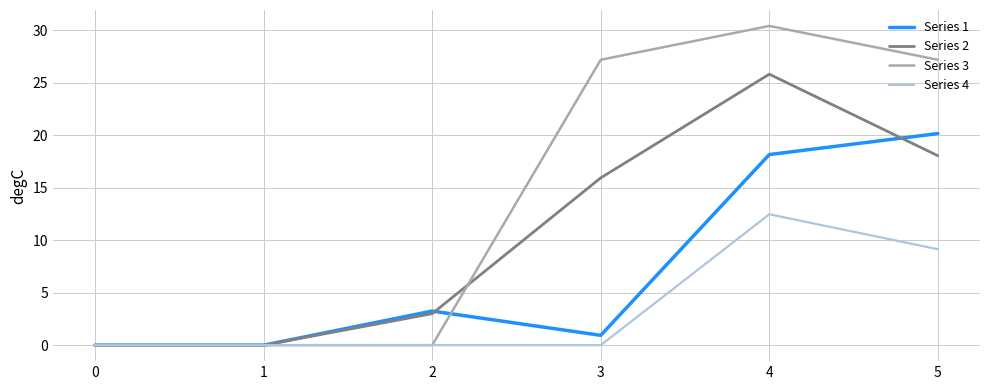

The value of Series 2 at 4 is 25.8. True or false?

True